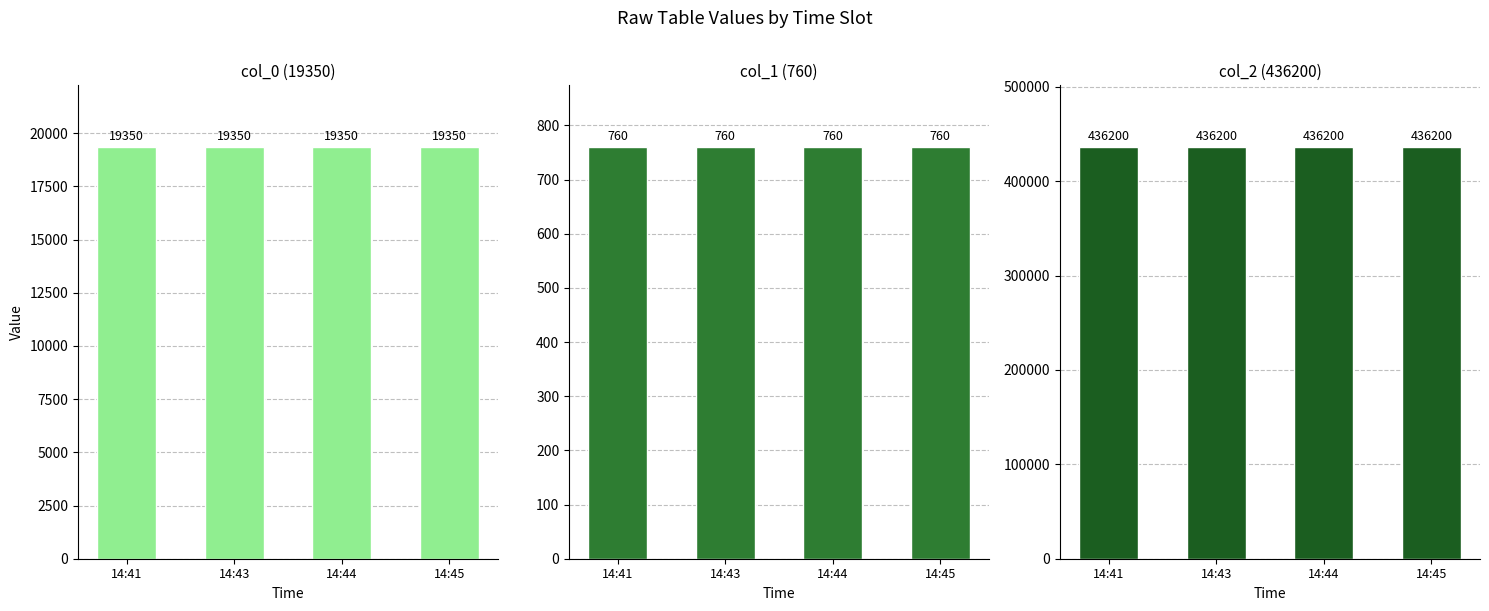

Reading left to right, transcribe all the data shown in this chart.

col_0 (19350): 14:41=19350	14:43=19350	14:44=19350	14:45=19350
col_1 (760): 14:41=760	14:43=760	14:44=760	14:45=760
col_2 (436200): 14:41=436200	14:43=436200	14:44=436200	14:45=436200